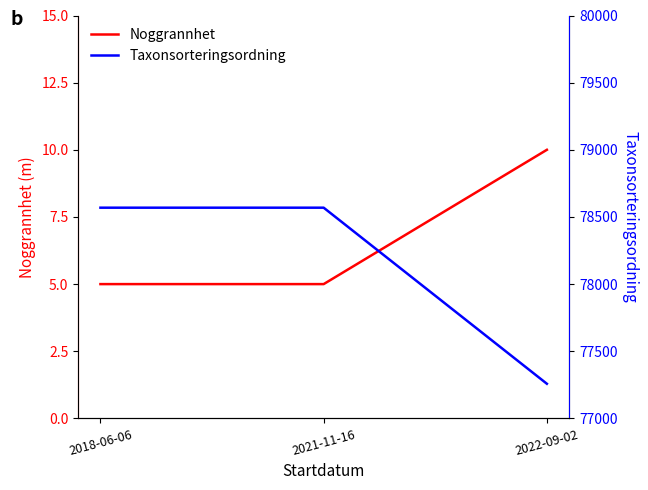

What is the total value across all series at 2022-09-02?

77268